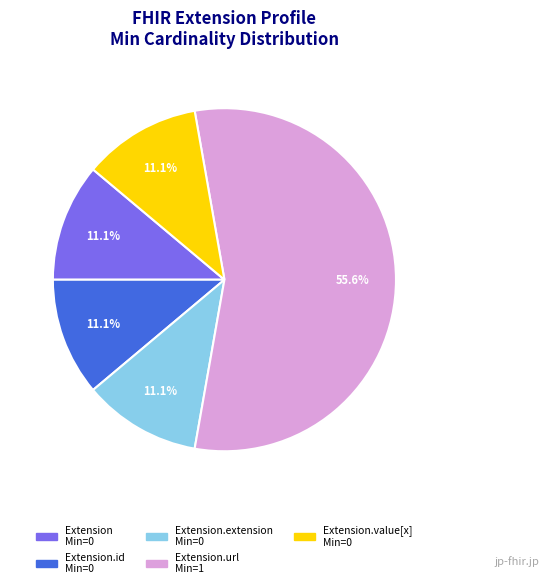

Is there a majority slice in this chart?

Yes